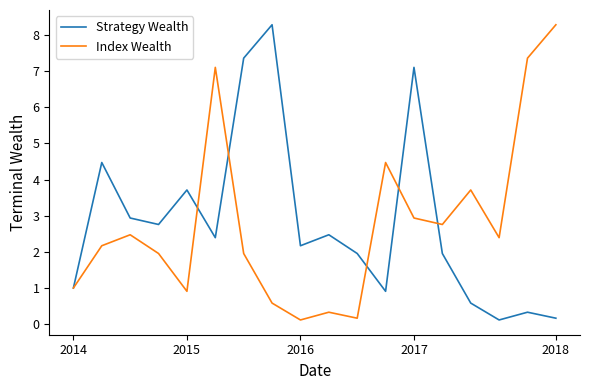

What is the highest value of the Strategy Wealth series?

8.3